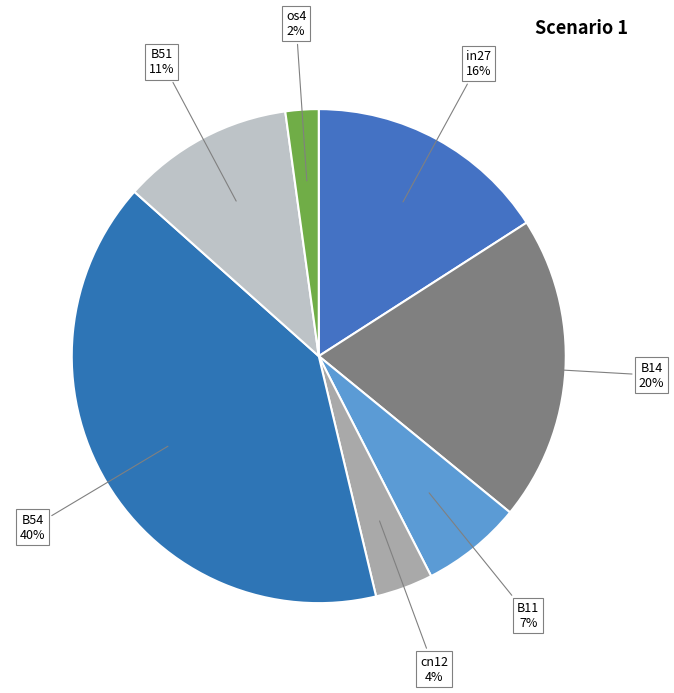

To the nearest percent, what is the difference between the largest and smallest slice percentages?

38%